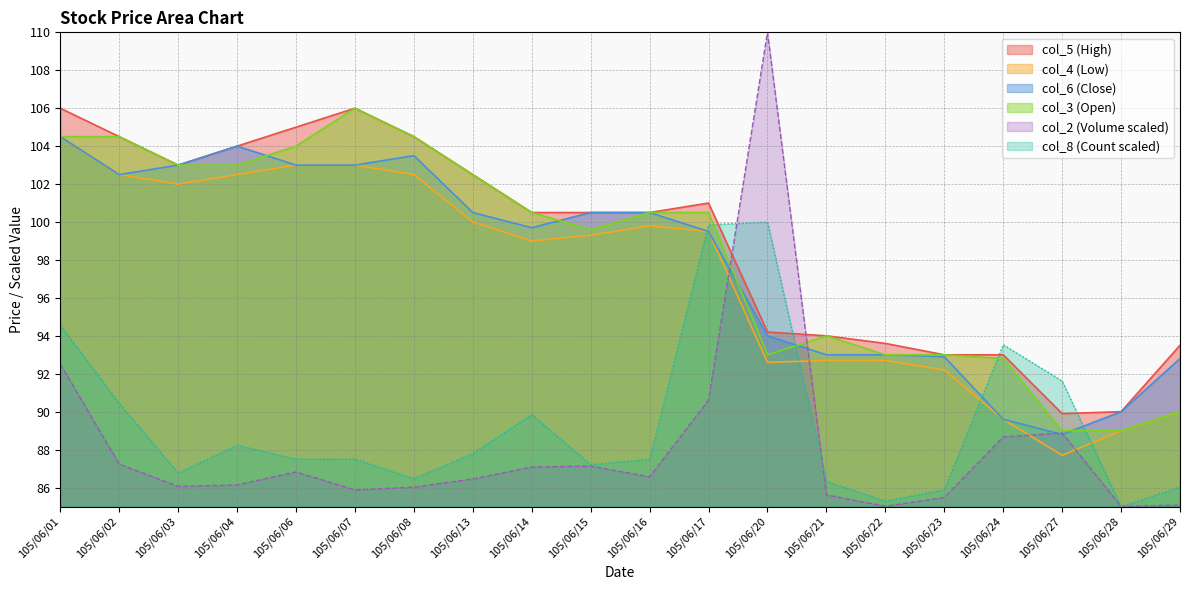

At which category is the sum across all series the highest?

105/06/01